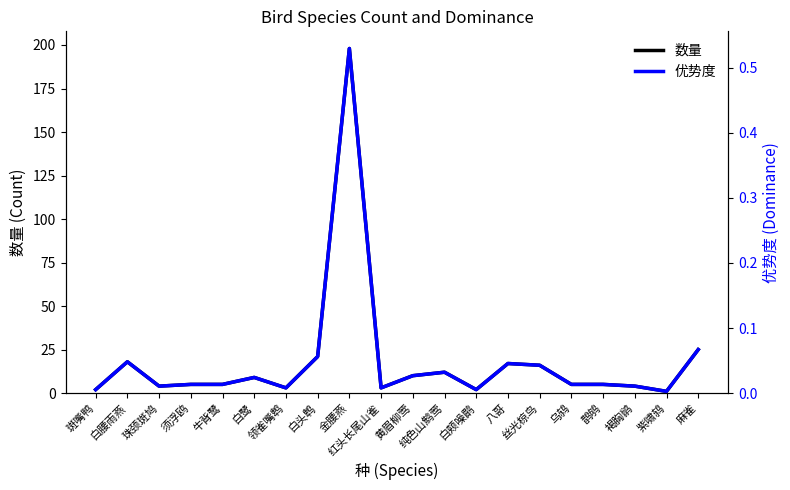

Is this an area chart (filled region under the line)?

No